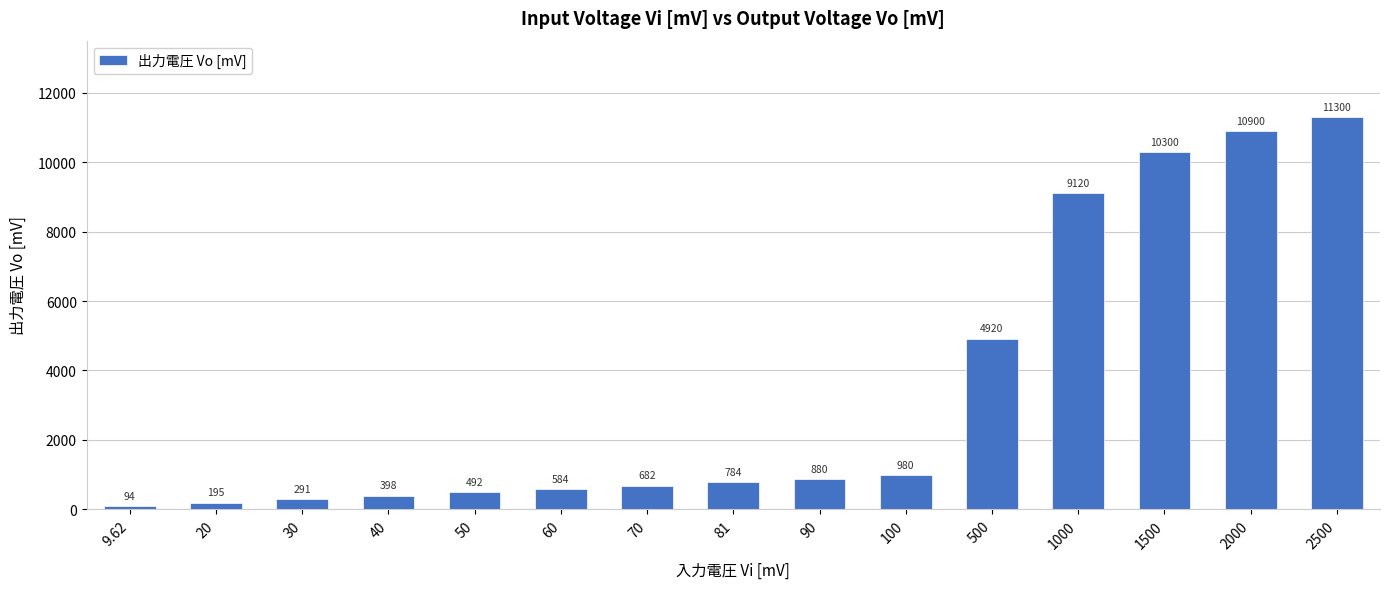

What is the value of the 4th bar from the left?

398.0